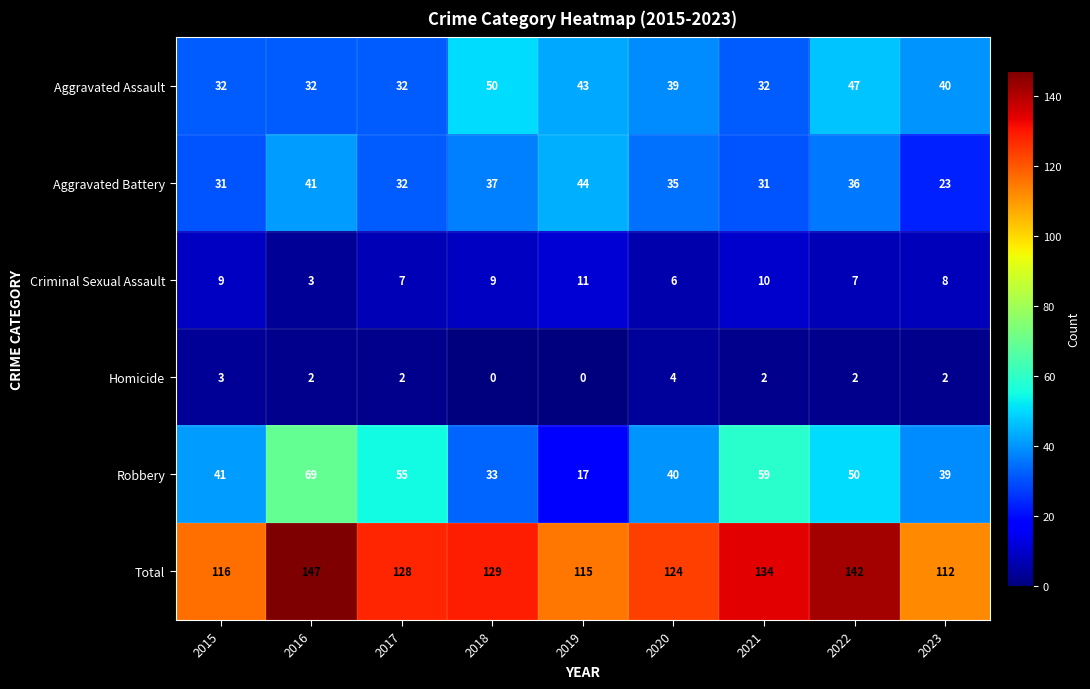

Which series has the largest total across all categories?

Total